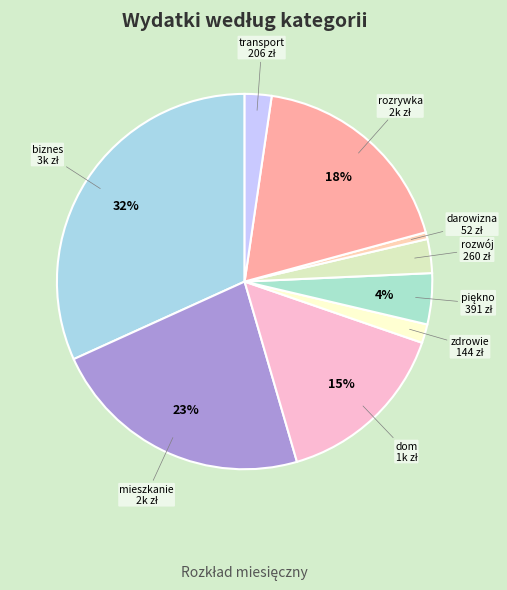

Is there a majority slice in this chart?

No